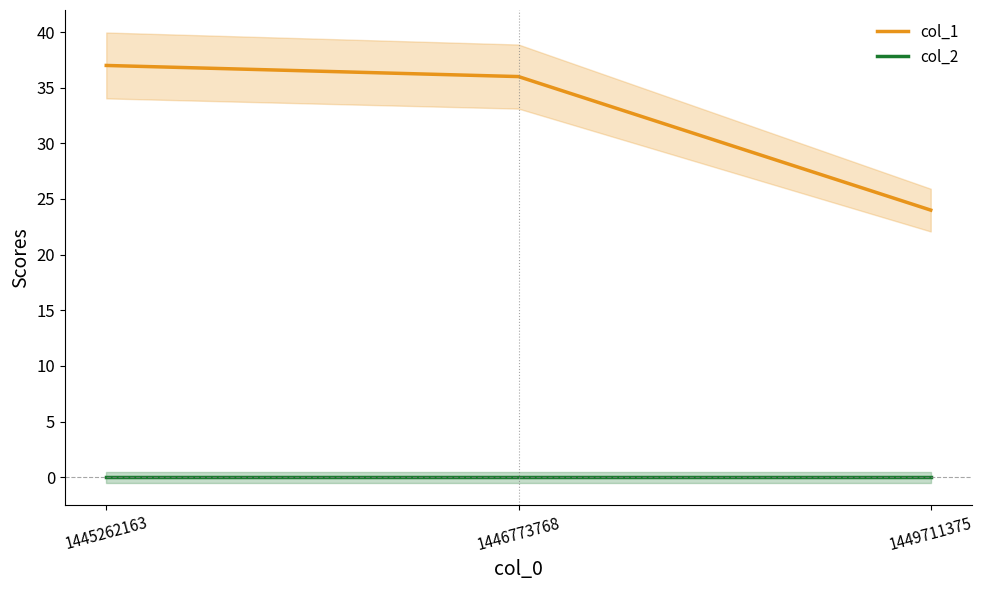

Count the number of categories in the chart.

3